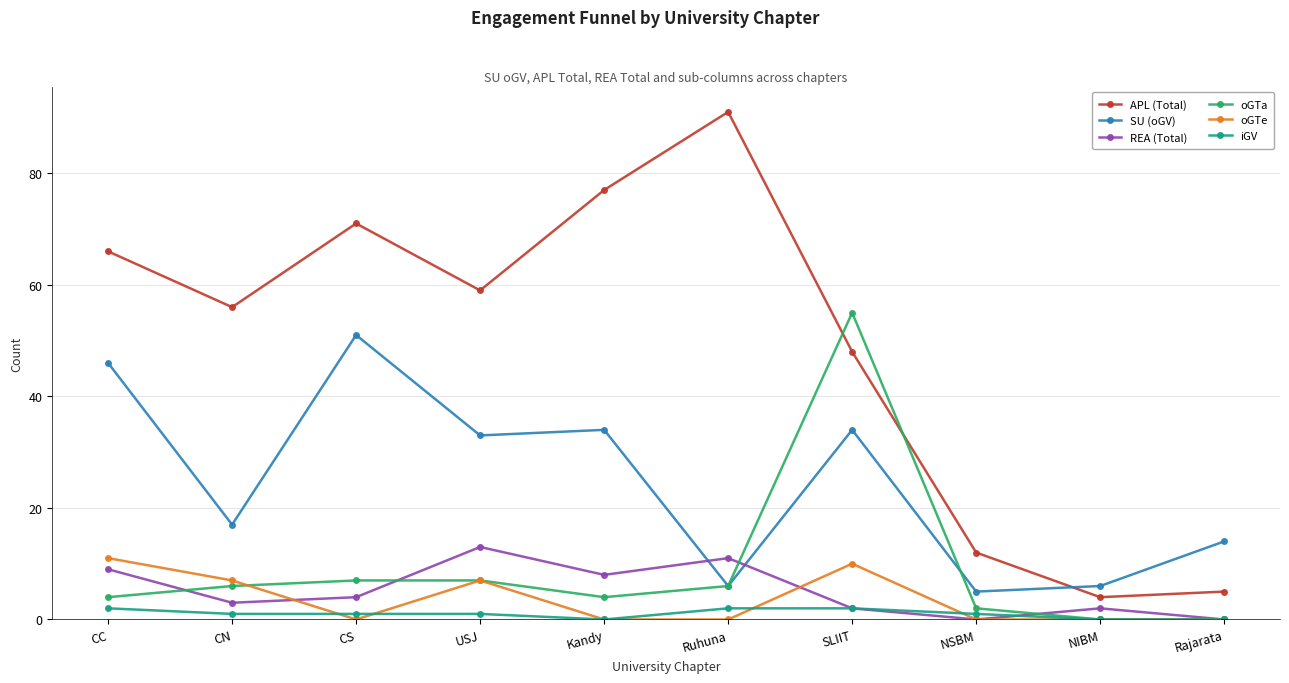

The value of SU (oGV) at Ruhuna is 10. True or false?

False